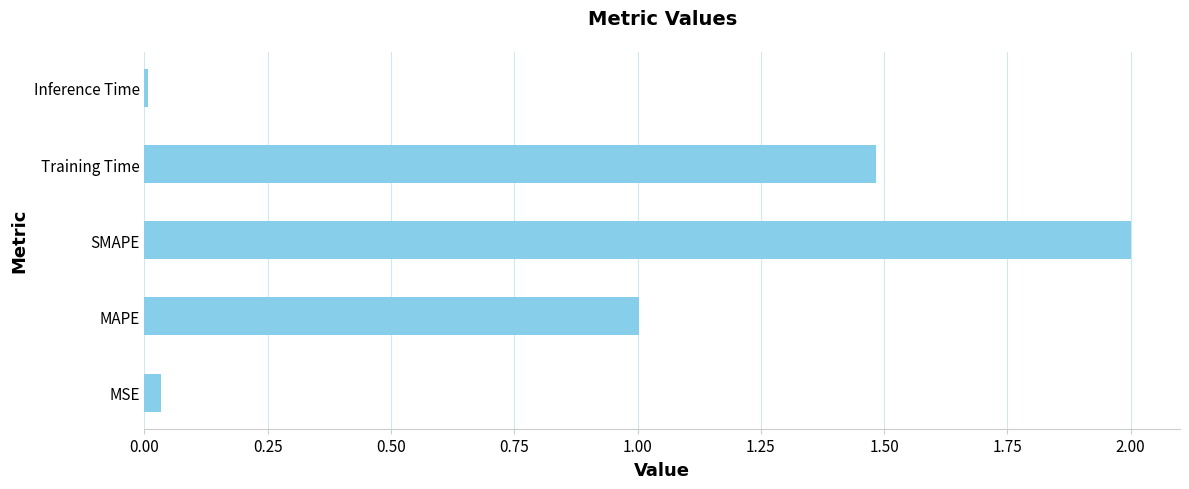

How many values are below 1?

2